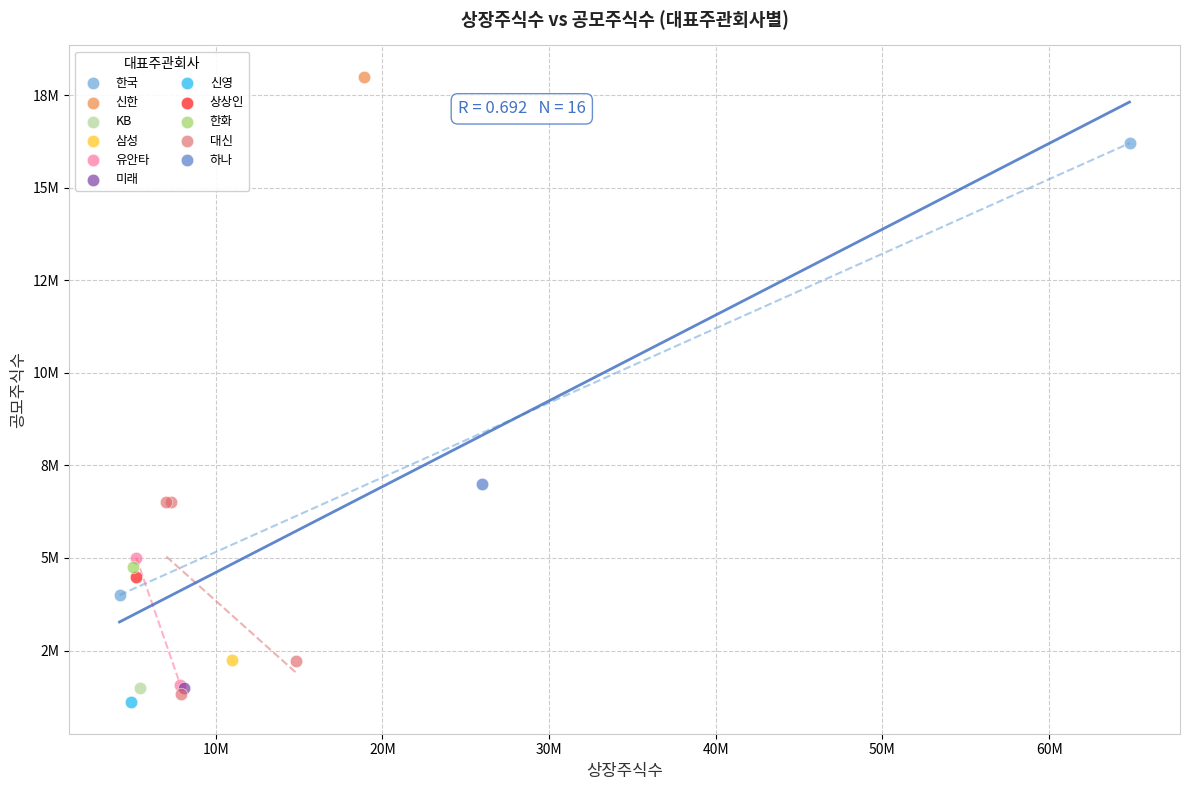

What are all the series names shown in the legend?

한국, 신한, KB, 삼성, 유안타, 미래, 신영, 상상인, 한화, 대신, 하나